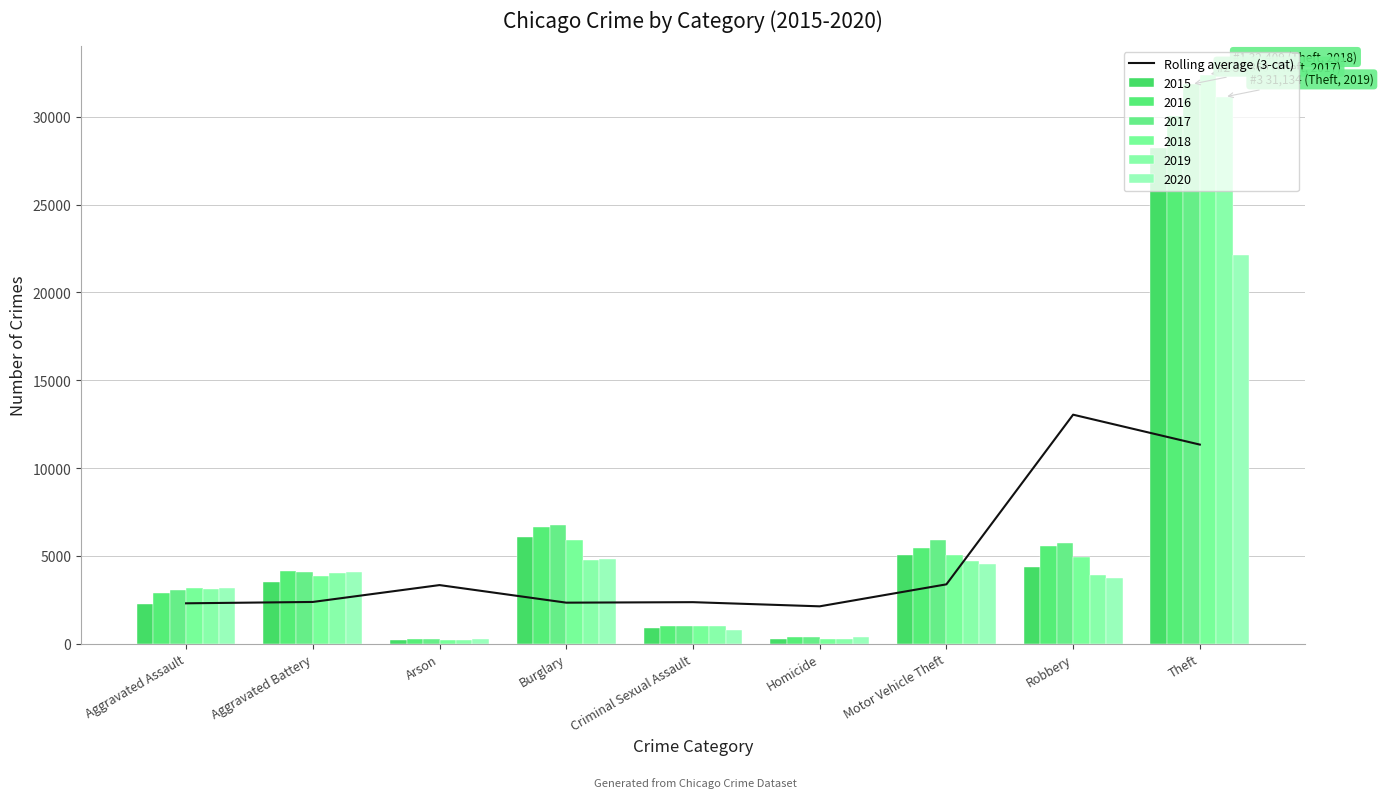

What is the smallest value displayed?

2125.3